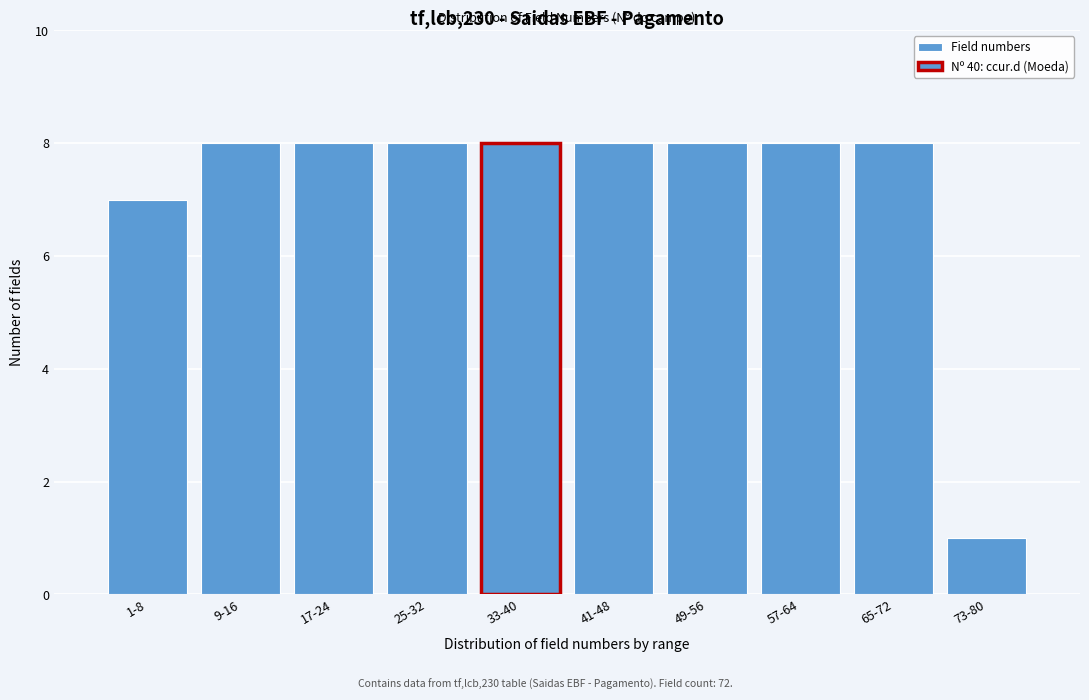

Reading left to right, list all the values displayed in this chart.

7	8	8	8	8	8	8	8	8	1